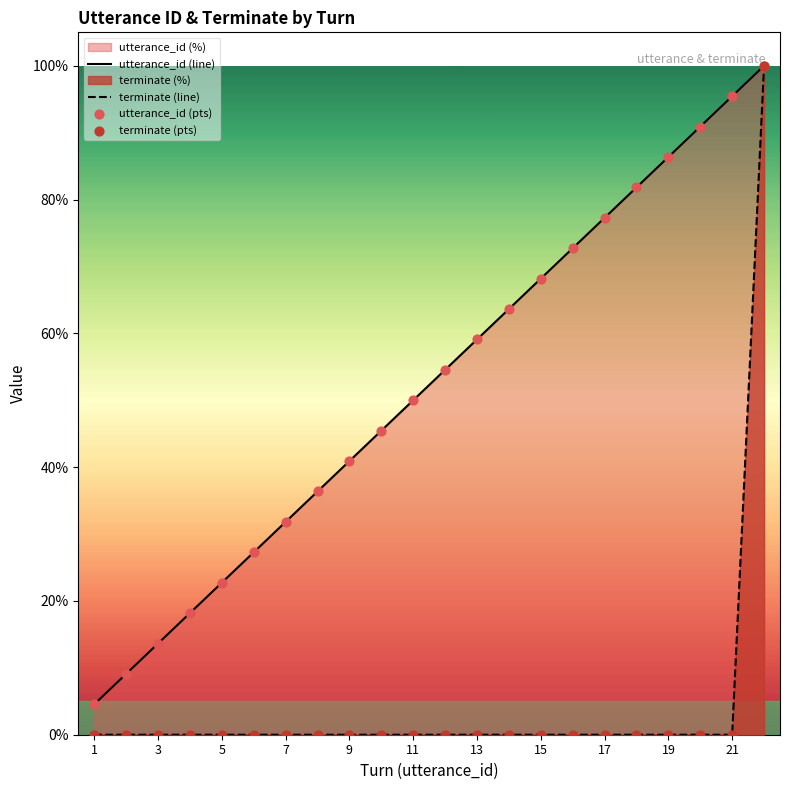

Which series has the largest total across all categories?

utterance_id (line)